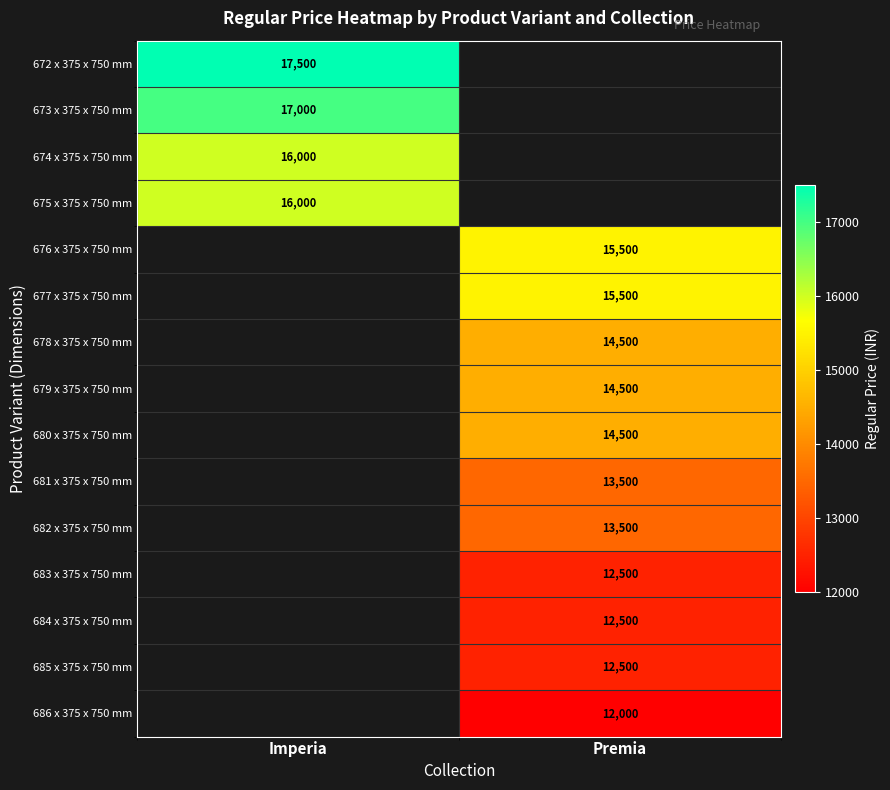

The value of 678 x 375 x 750 mm at Premia is 3060. True or false?

False